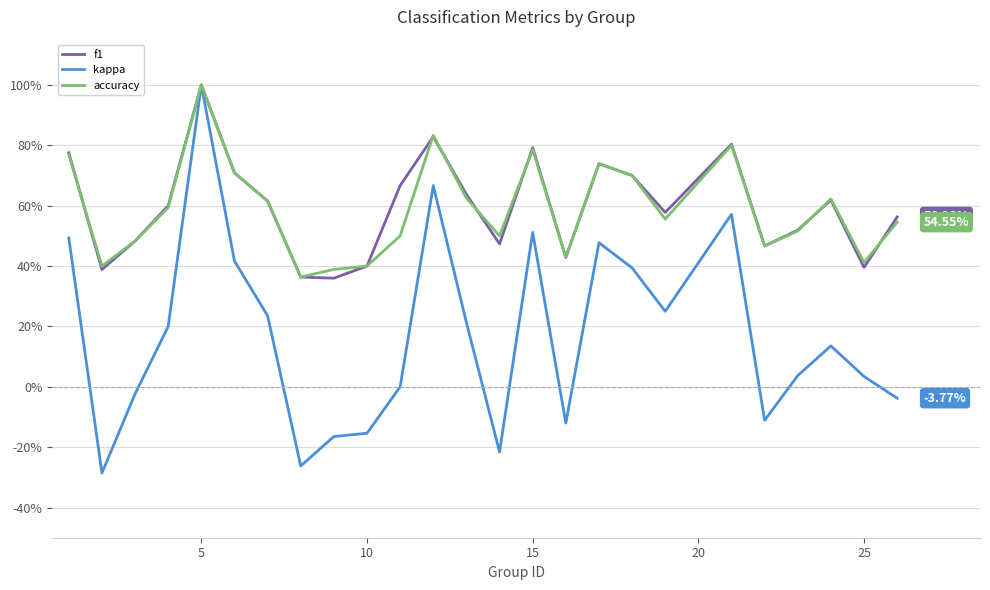

What are all the series names shown in the legend?

f1, kappa, accuracy